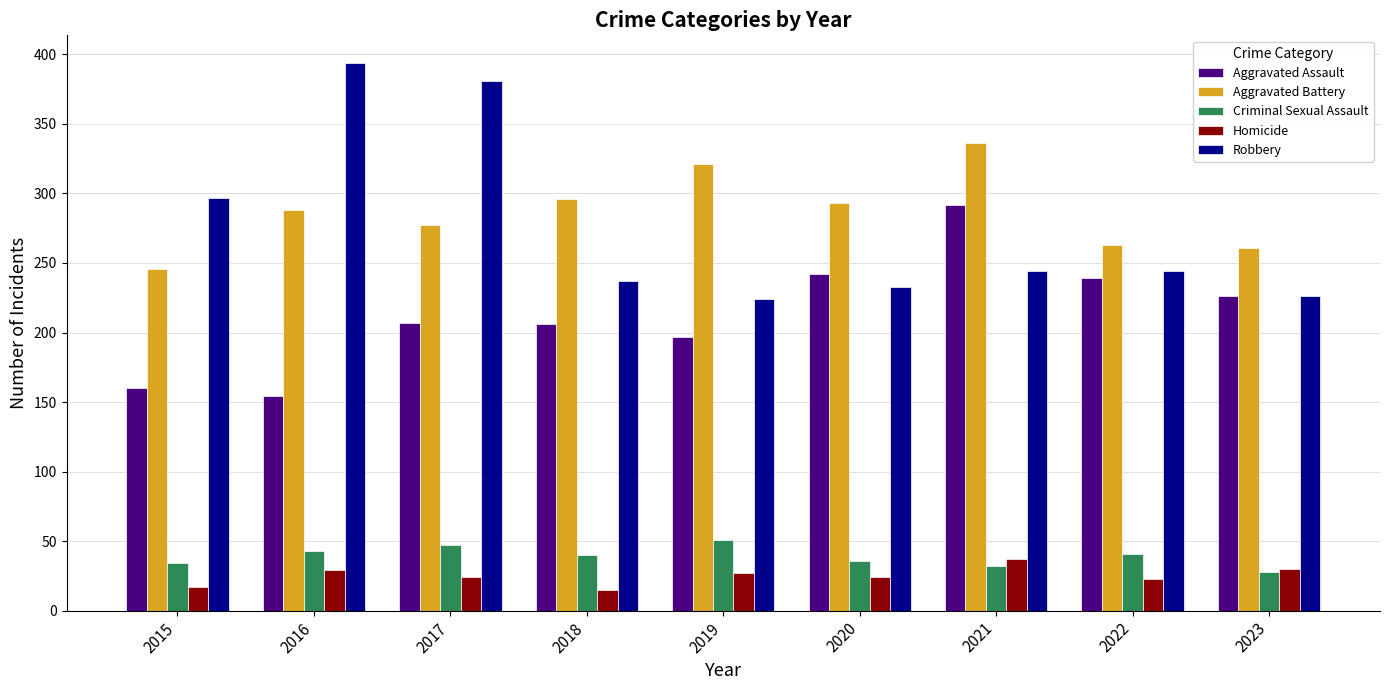

Where does the Robbery series first go above 244?

2015